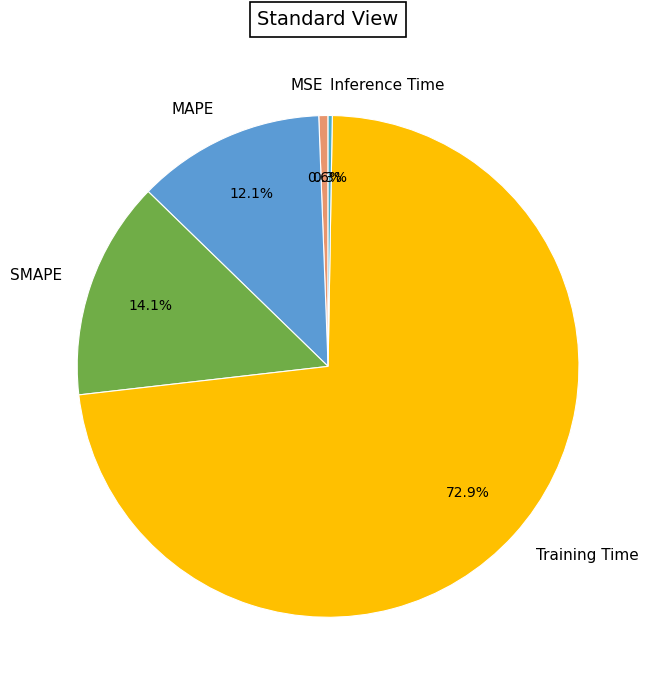

What percentage do SMAPE and MAPE together represent?

26.2%